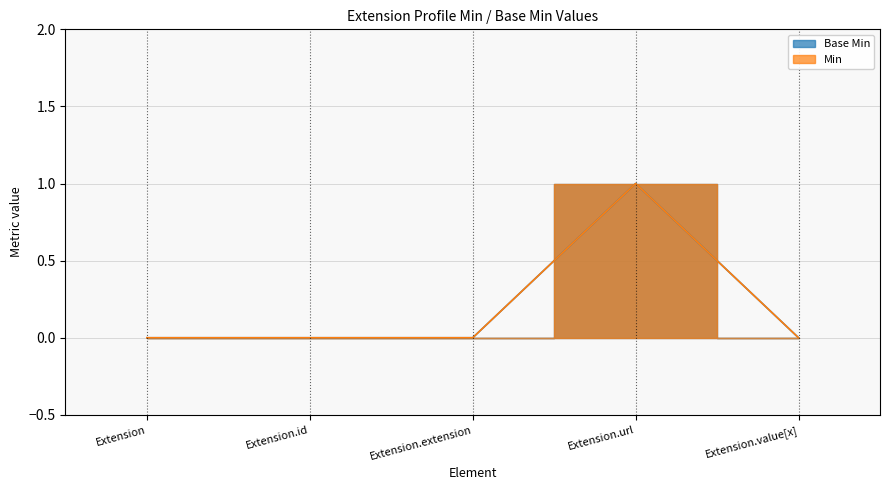

Which series has the widest spread of values?

Base Min